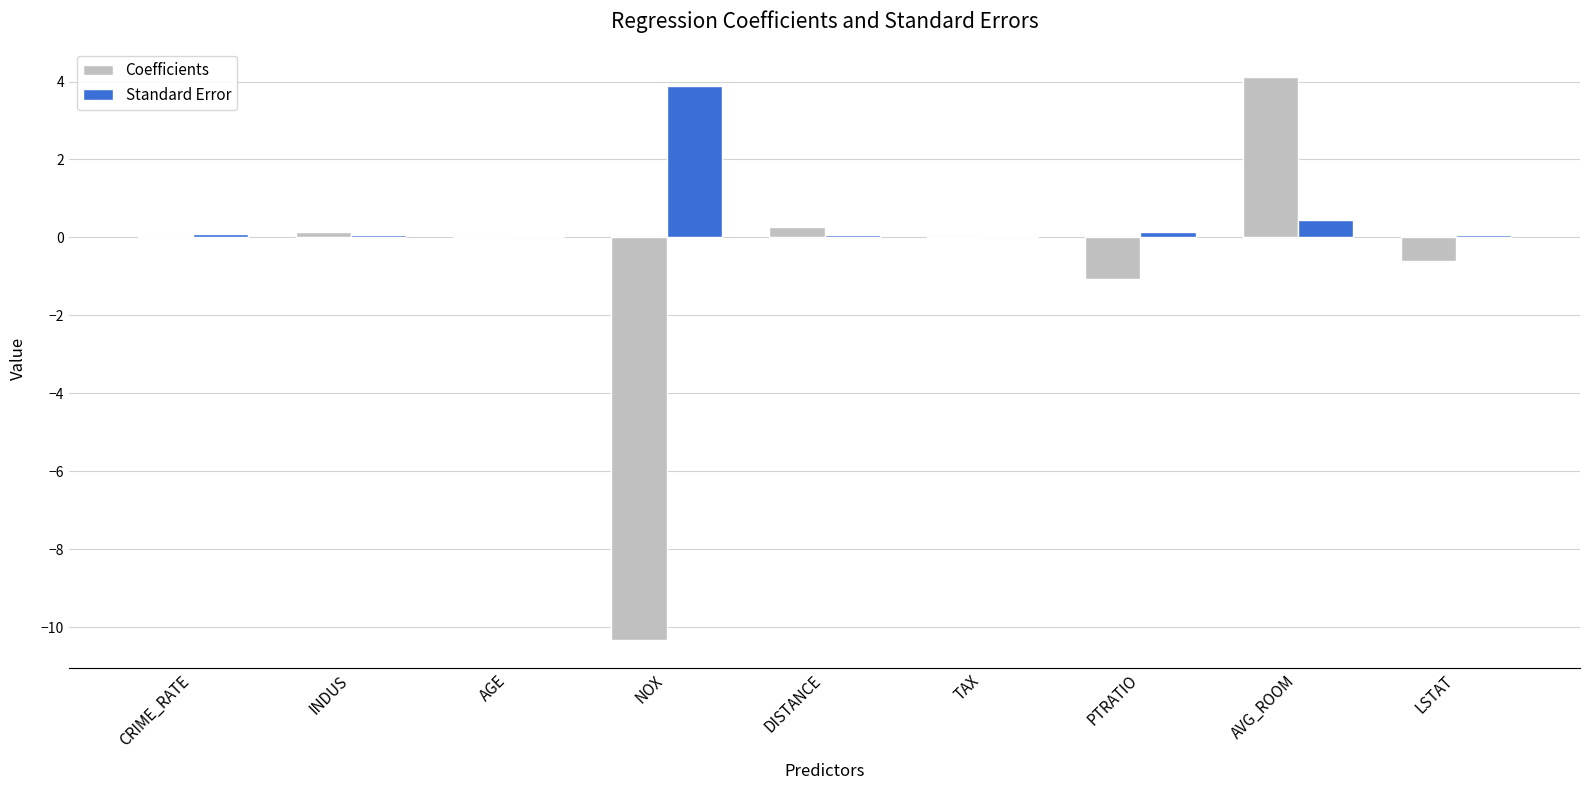

What is the sum of all Standard Error values?

4.7